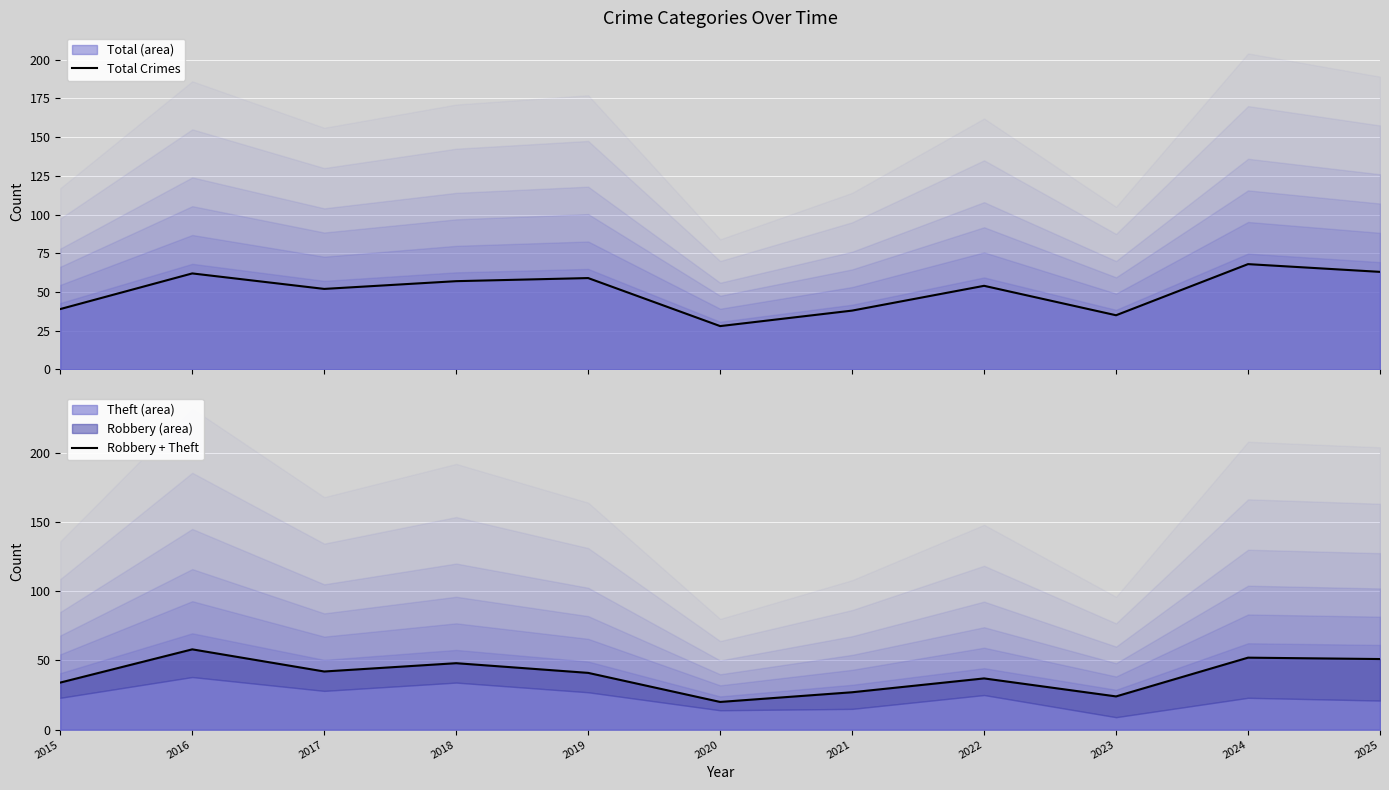

What is the value of the Total Crimes point at the 8th from the left?

54